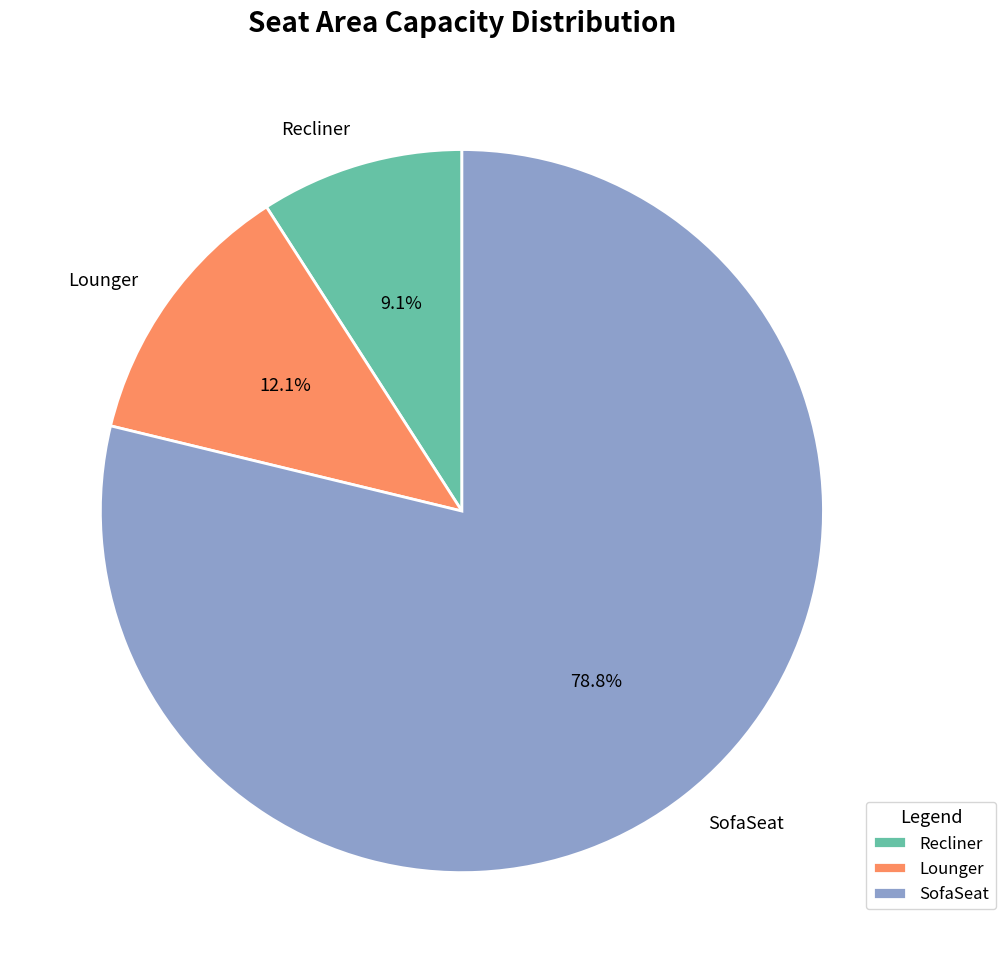

What is the largest slice in the pie chart?

SofaSeat